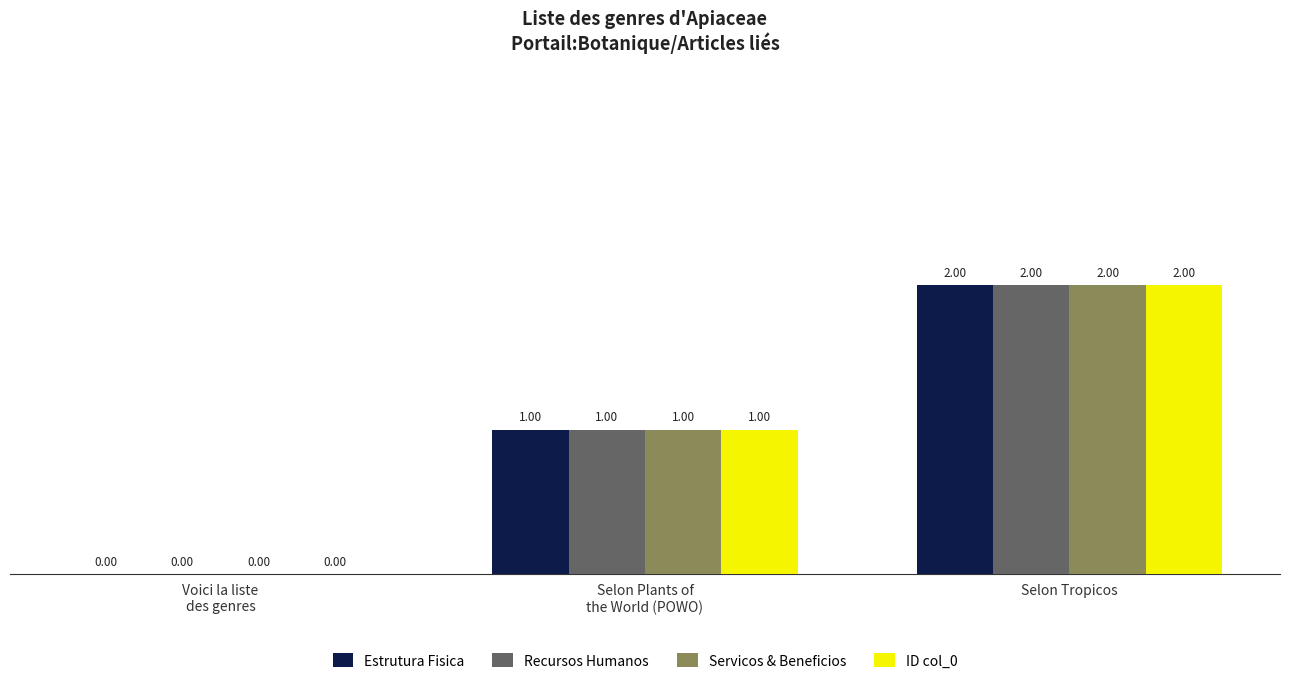

How many data points does each series have?

3